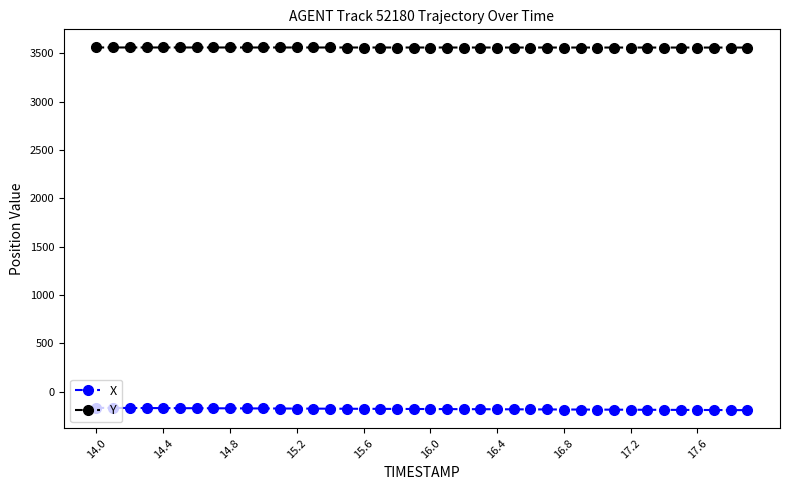

What is the average value of the Y series?

3558.5